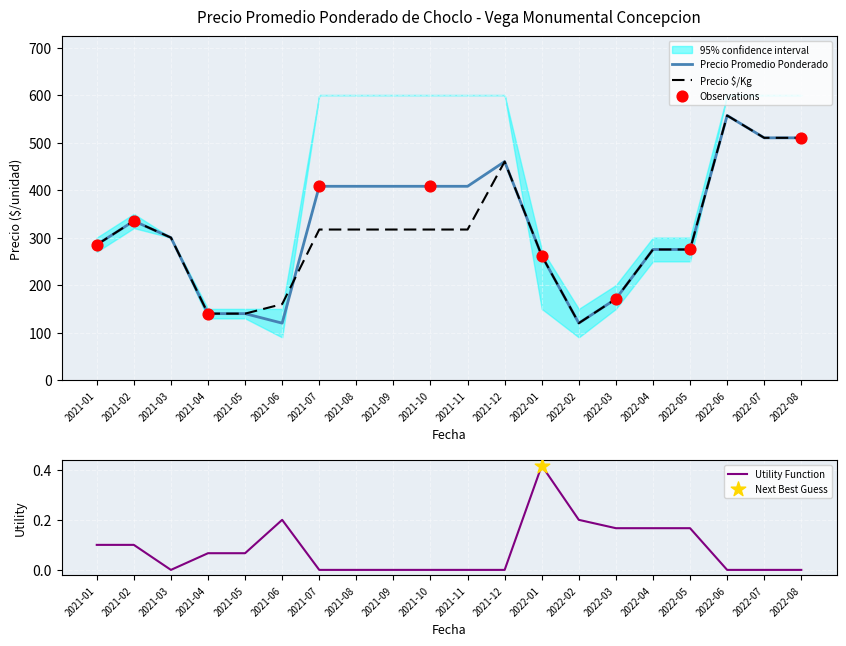

At which category is the sum across all series the highest?

2022-06